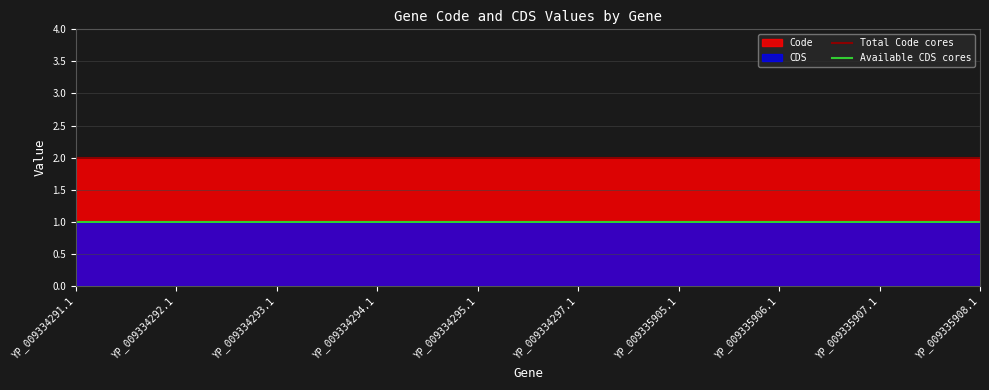

At which label is Total Code cores closest to 2?

YP_009334291.1